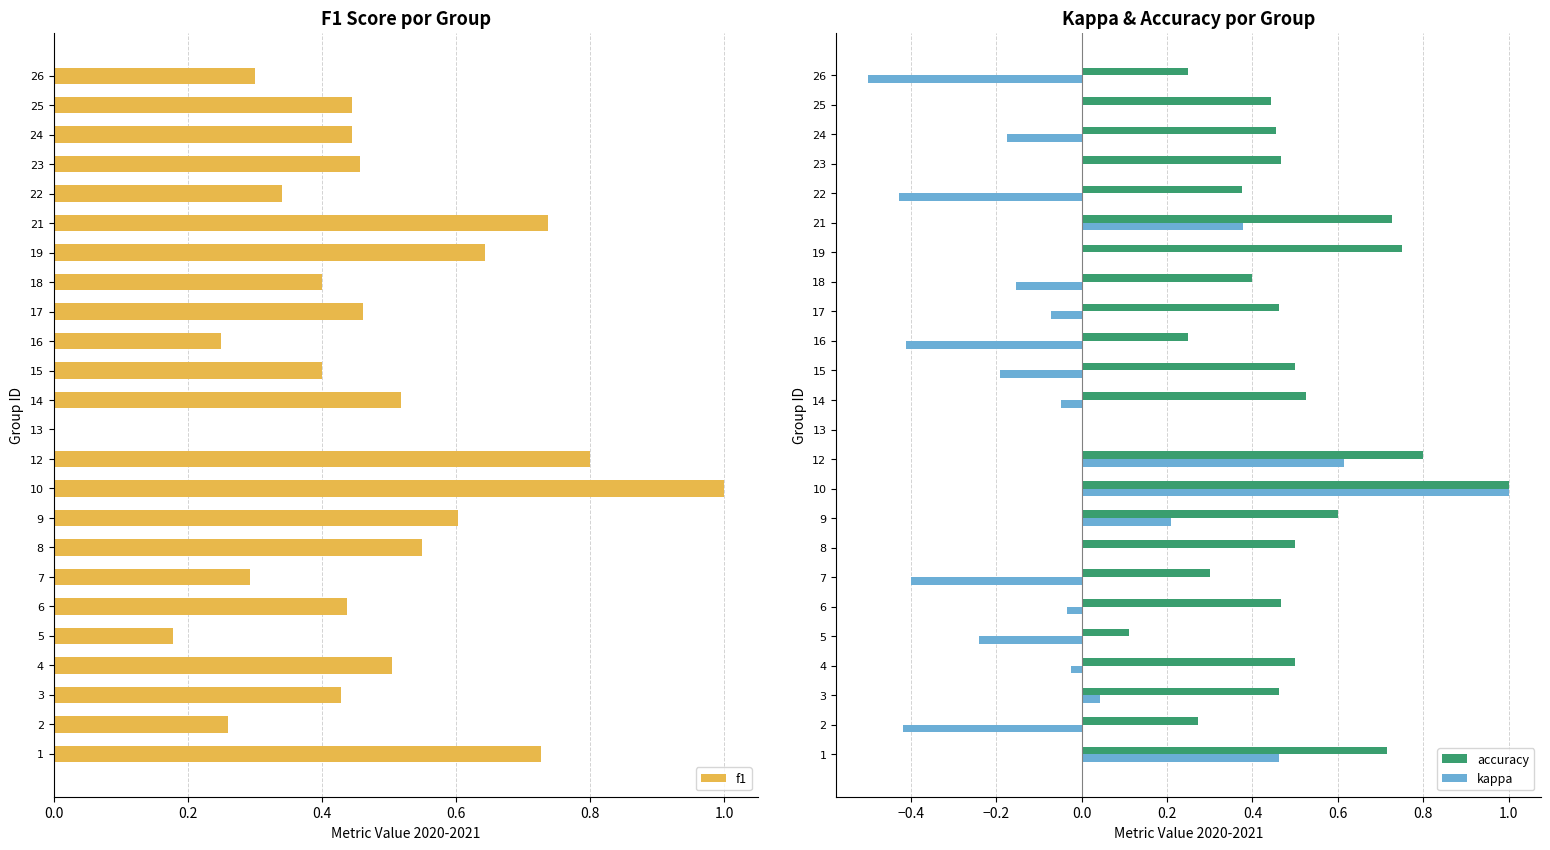

Which category has the highest value in the accuracy series?

10